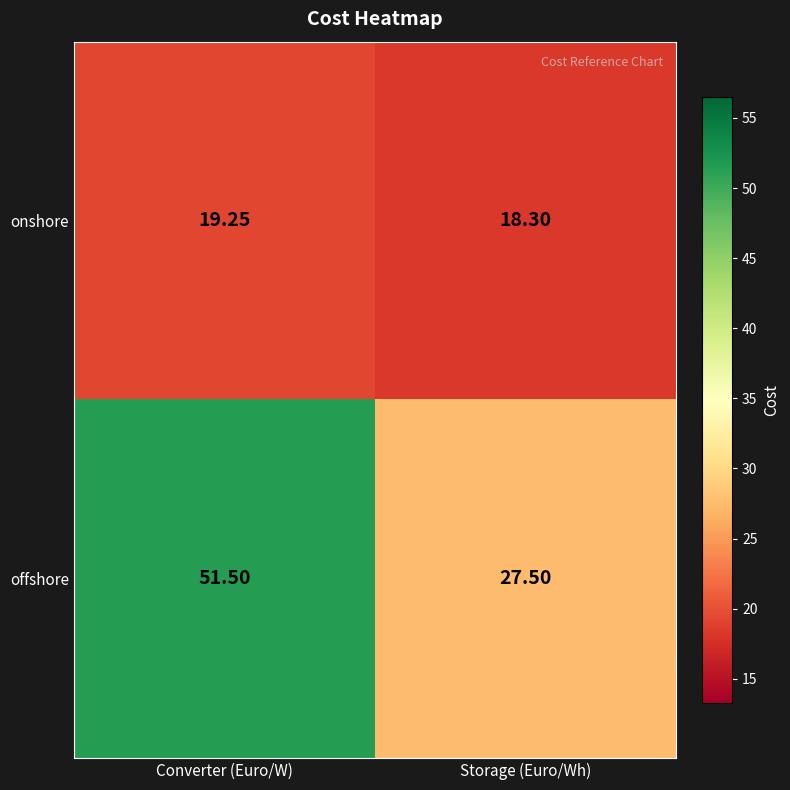

Which series has the largest total across all categories?

offshore